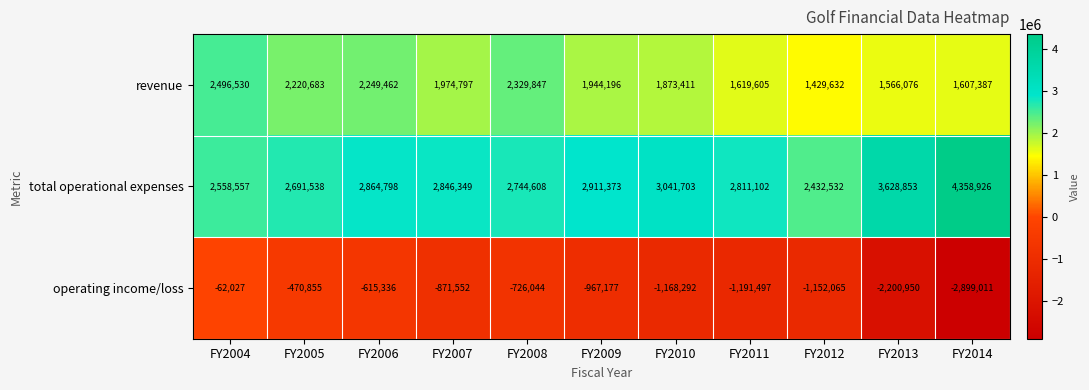

The value of revenue at FY2004 is 2496530. True or false?

True